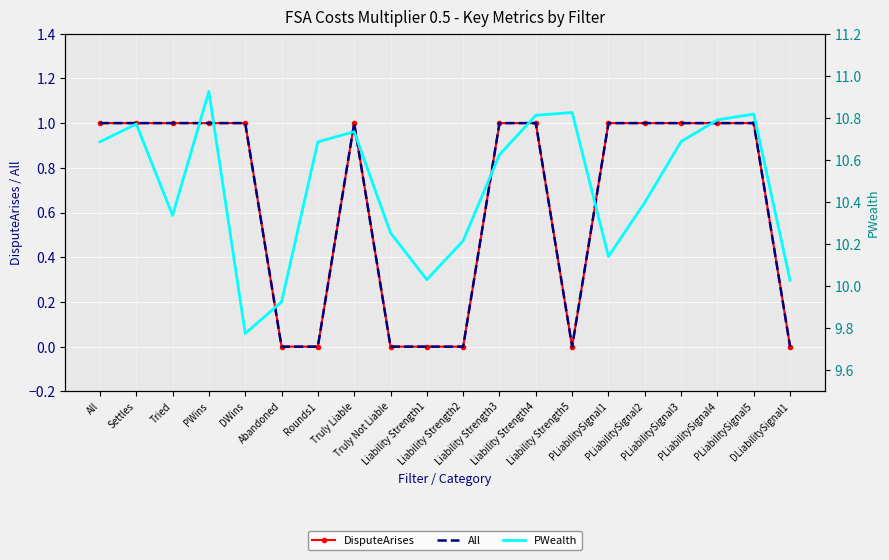

Reading left to right, transcribe all the data shown in this chart.

DisputeArises: 1.0	1.0	1.0	1.0	1.0	0.0	0.0	1.0	0.0	0.0	0.0	1.0	1.0	0.0	1.0	1.0	1.0	1.0	1.0	0.0
All: 1.0	1.0	1.0	1.0	1.0	0.0	0.0	1.0	0.0	0.0	0.0	1.0	1.0	0.0	1.0	1.0	1.0	1.0	1.0	0.0
PWealth: 10.7	10.8	10.3	10.9	9.8	9.9	10.7	10.7	10.3	10.0	10.2	10.6	10.8	10.8	10.1	10.4	10.7	10.8	10.8	10.0